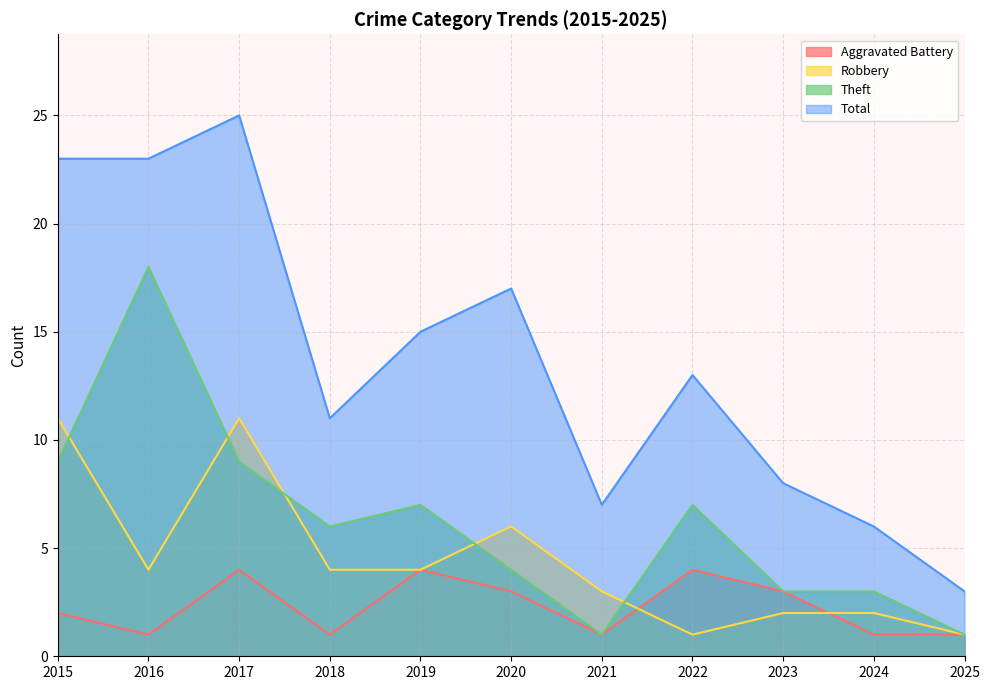

Is it true that Aggravated Battery equals 1 at 2024?

False